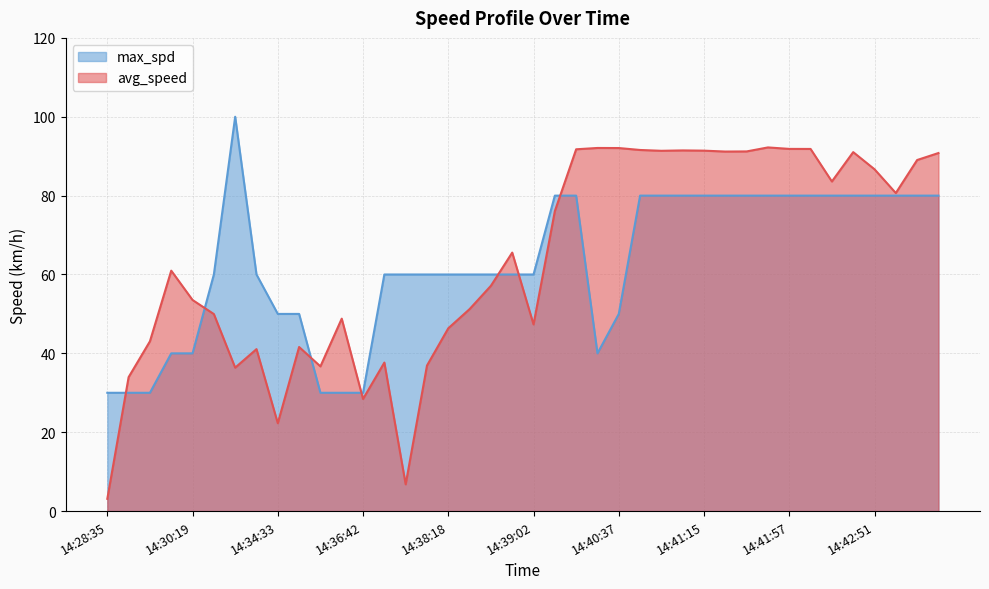

List the series in order of their overall mean, lowest first.

max_spd, avg_speed